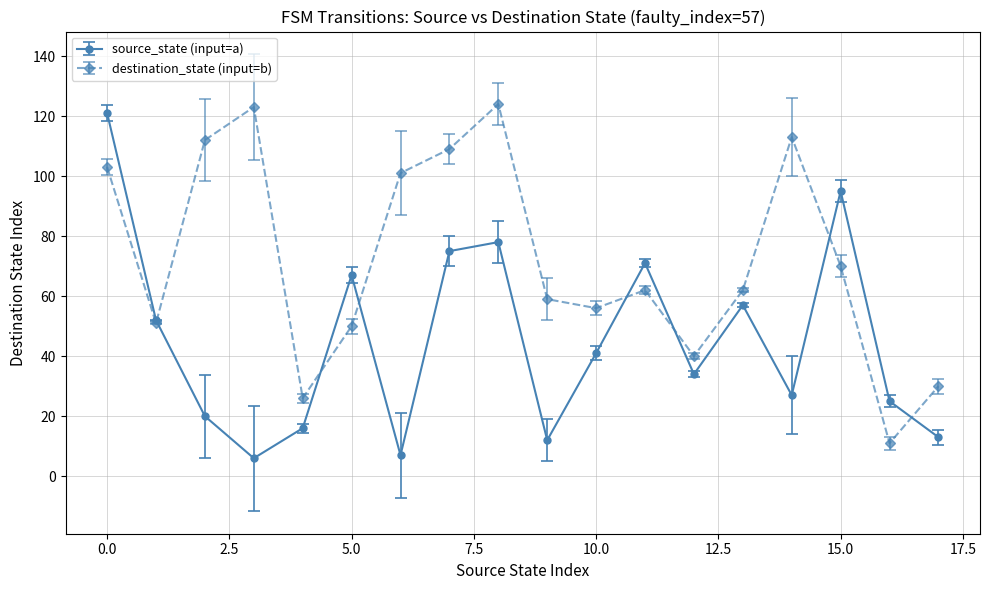

In destination_state (input=b), how many points are lower than both neighbors (excluding endpoints)?

5